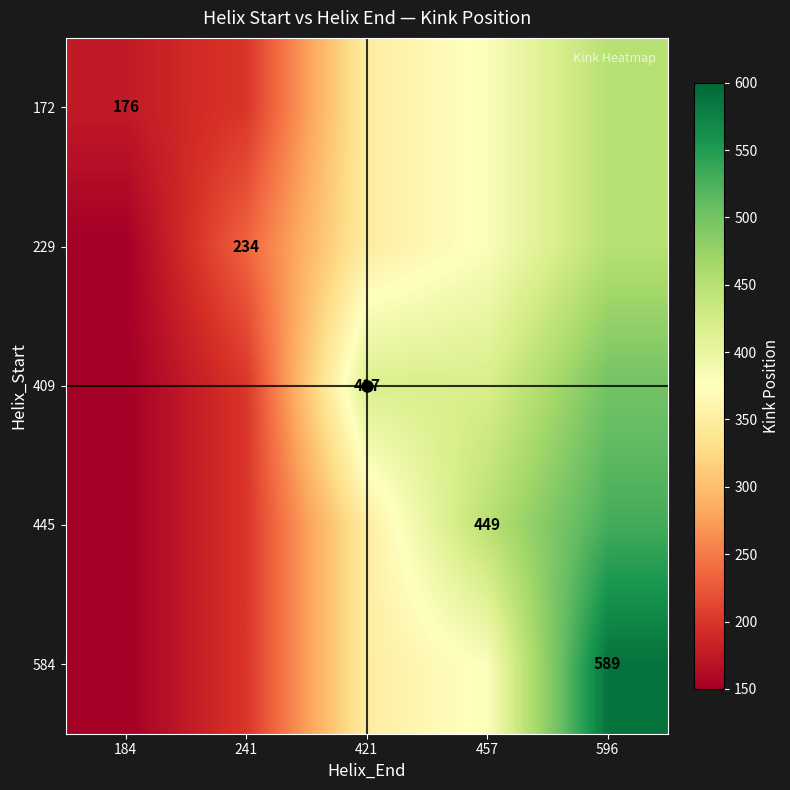

The 229 series shows 380 at 457. True or false?

True